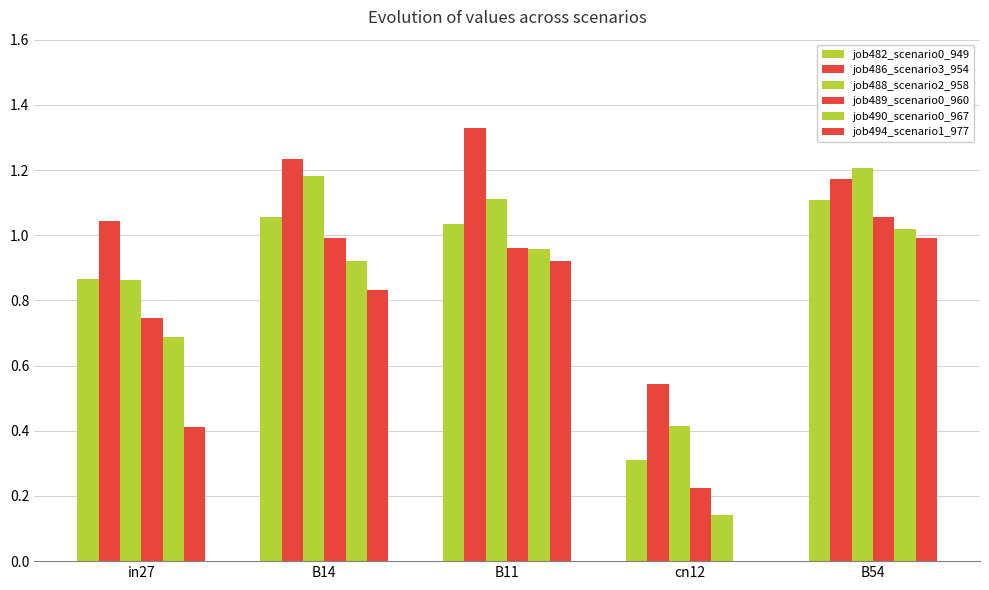

Where is job486_scenario3_954 nearest to the value 0?

cn12